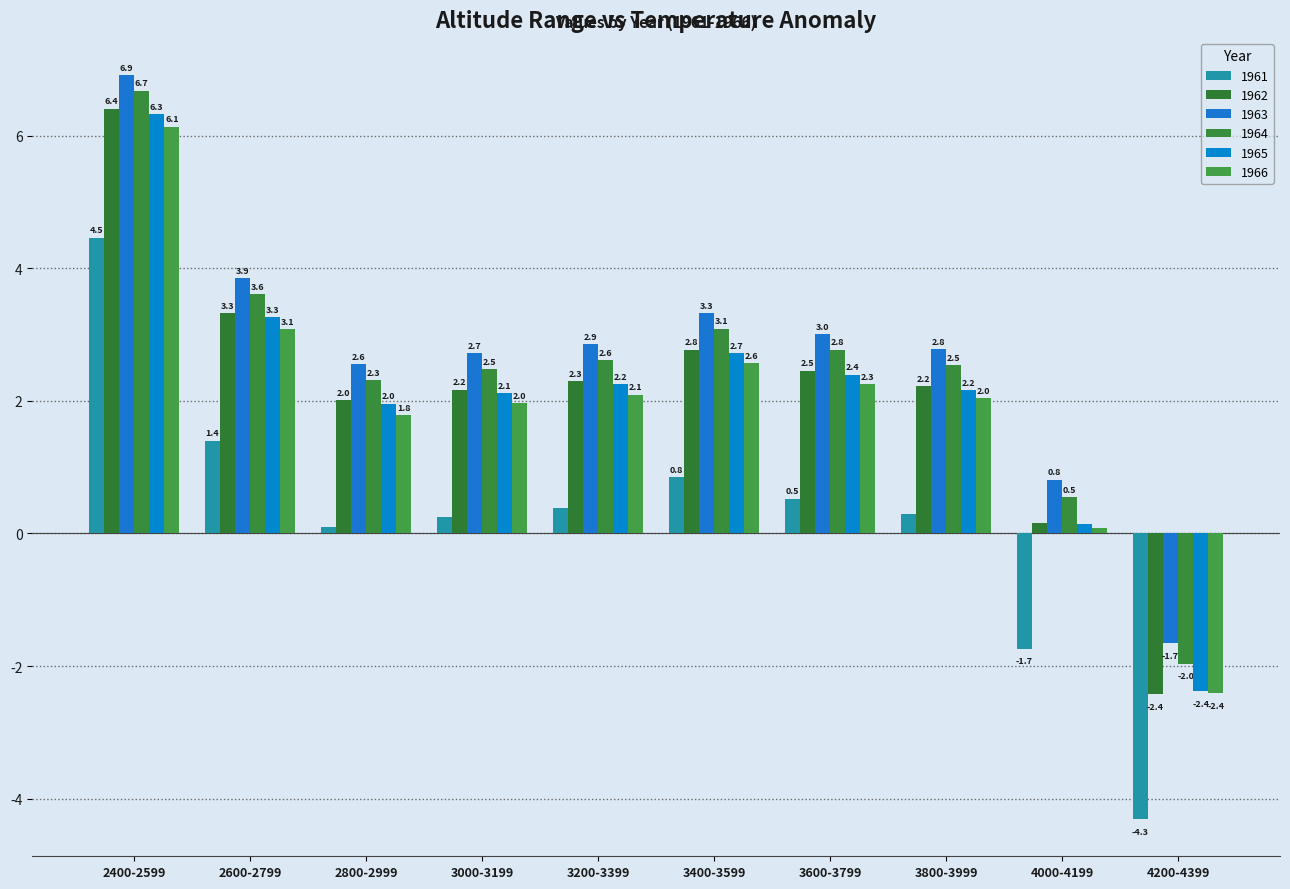

Which series has the widest spread of values?

1962